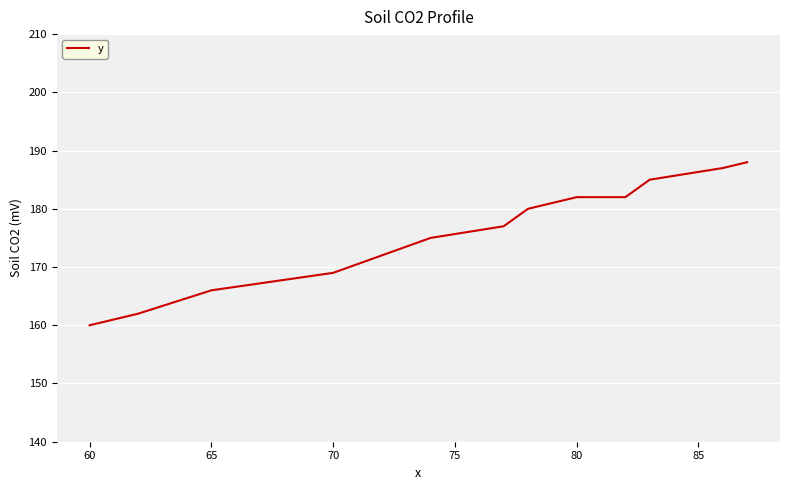

What is the difference between the maximum and minimum values?

28